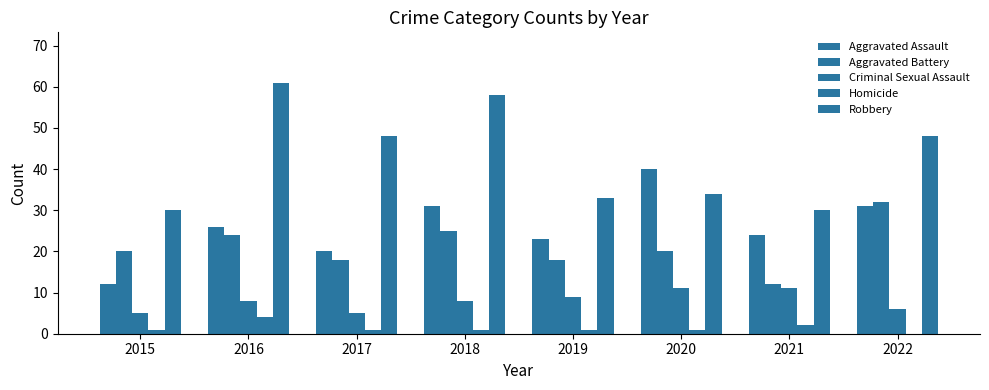

Reading right to left, what are all the values shown in this chart?

Aggravated Assault: 31	24	40	23	31	20	26	12
Aggravated Battery: 32	12	20	18	25	18	24	20
Criminal Sexual Assault: 6	11	11	9	8	5	8	5
Homicide: 0	2	1	1	1	1	4	1
Robbery: 48	30	34	33	58	48	61	30